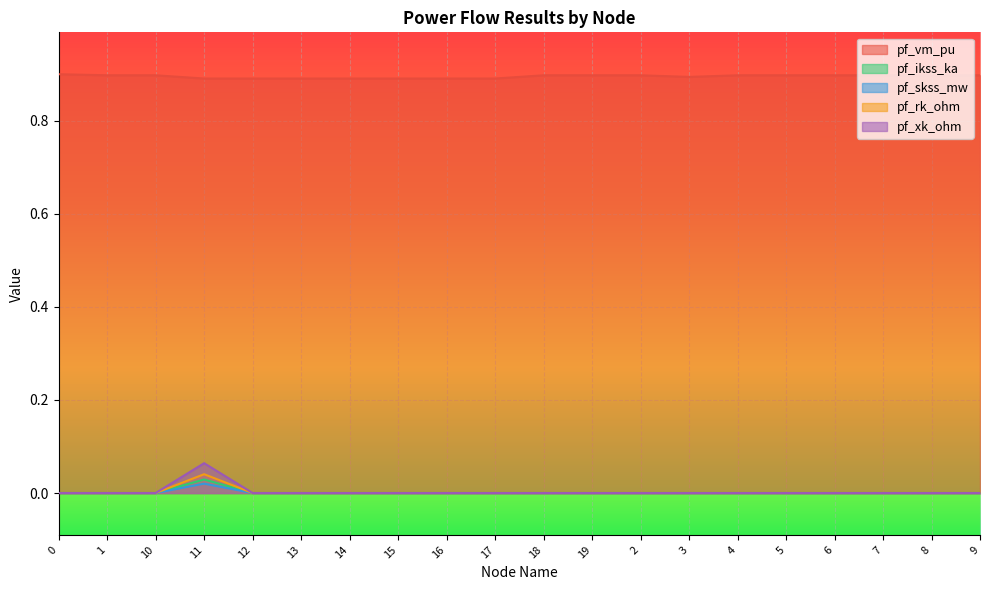

Which series has the largest total across all categories?

pf_vm_pu